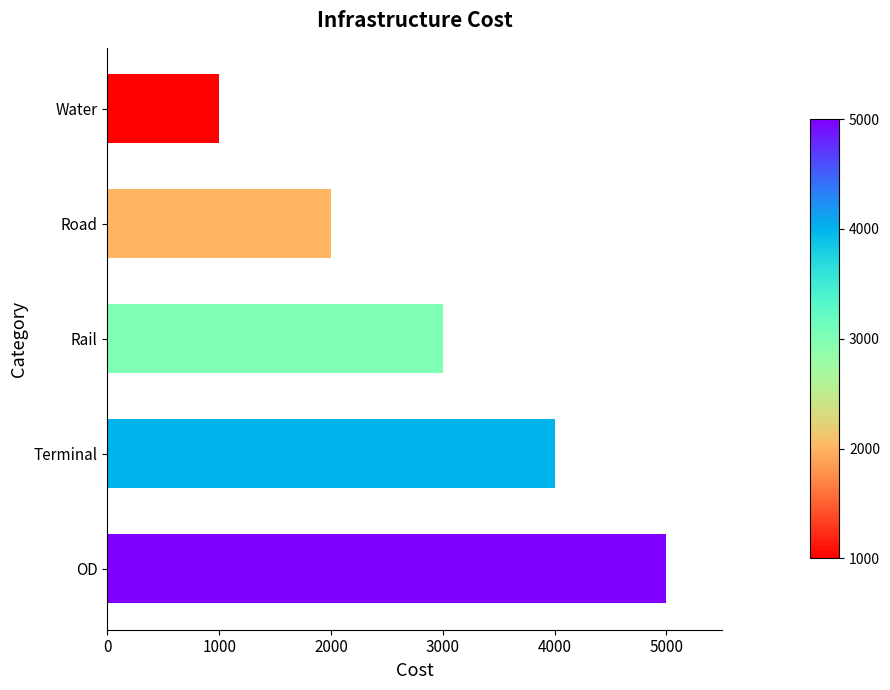

What is the difference between the maximum and minimum values?

4000